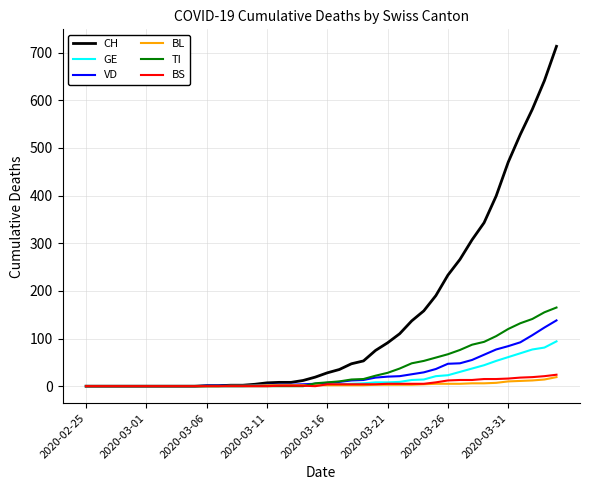

Which series has the largest total across all categories?

CH